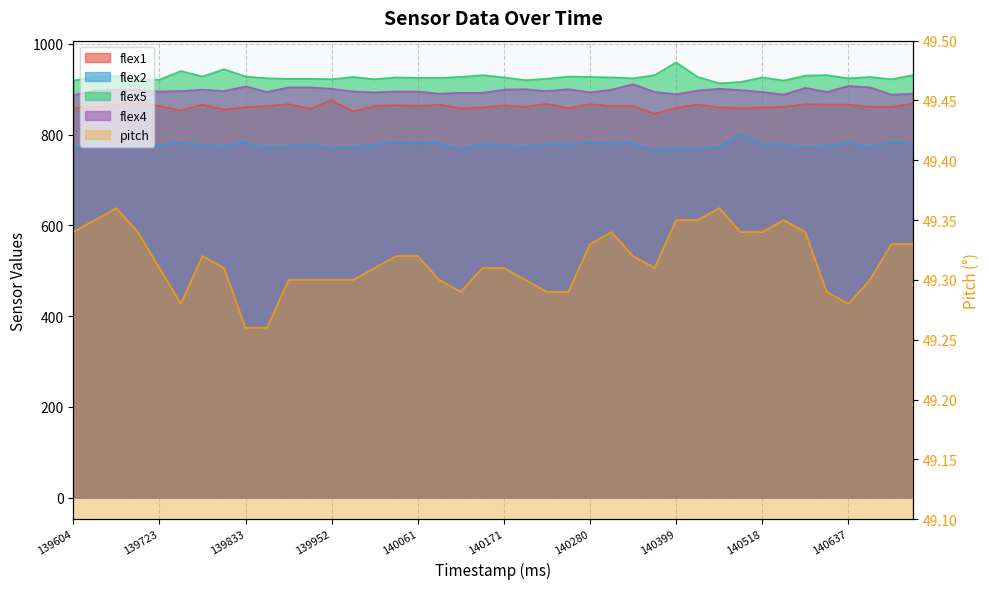

True or false: flex4 and flex5 intersect in this chart.

False